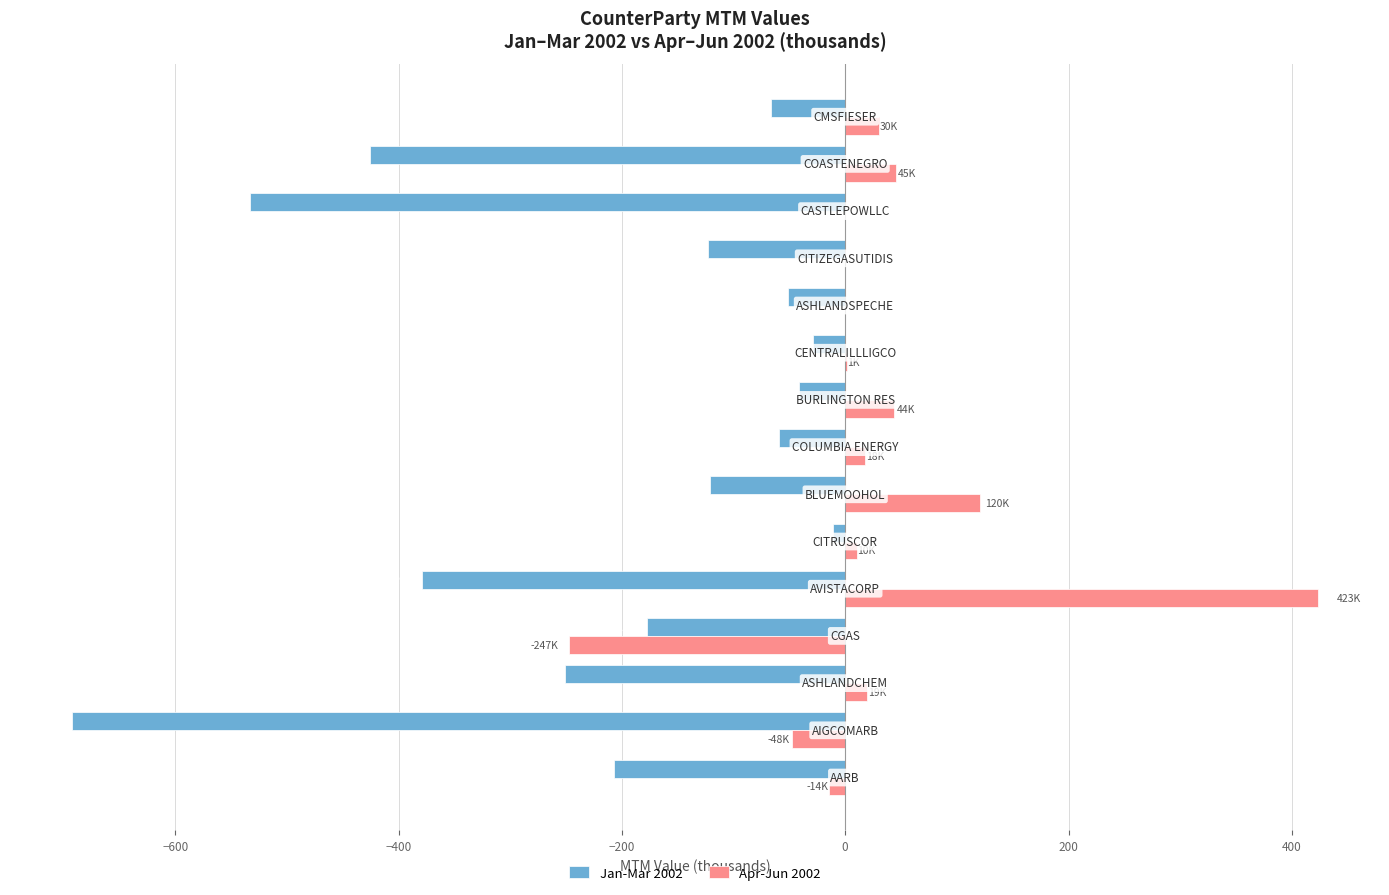

What is the maximum value shown in the chart?

423.2